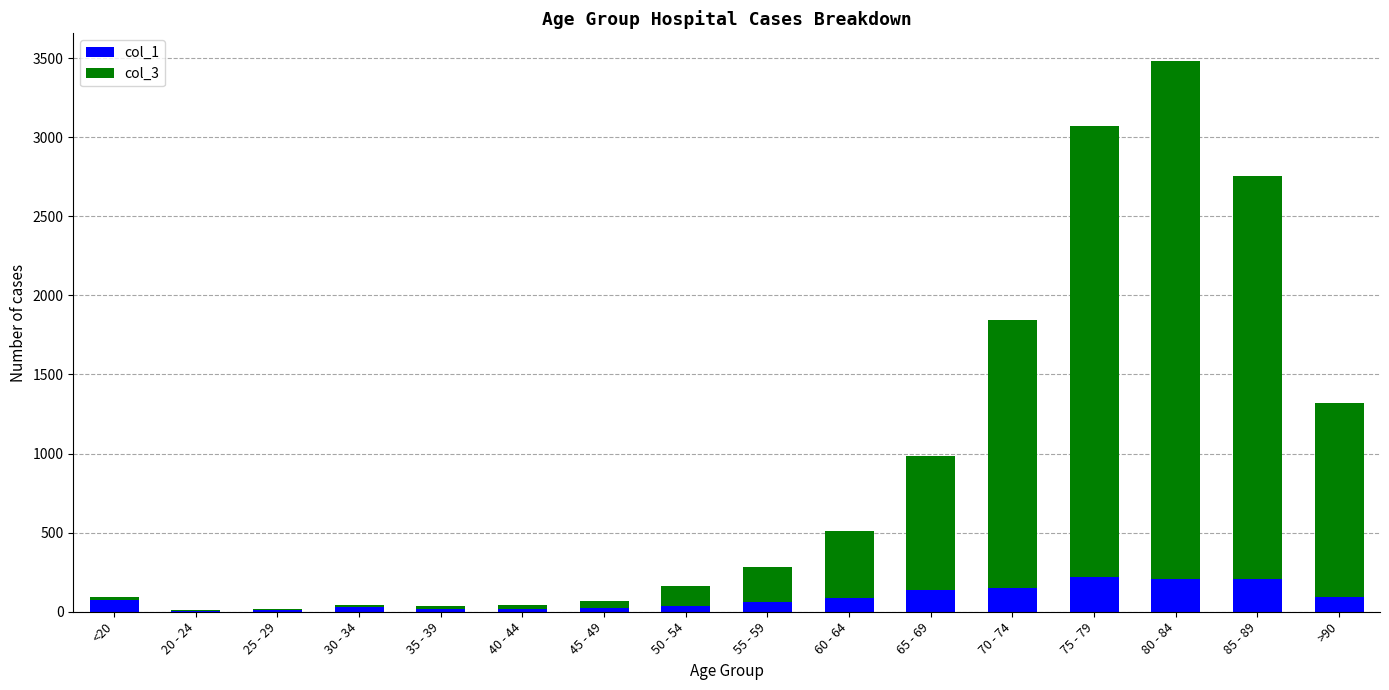

At which category is the sum across all series the highest?

80 - 84